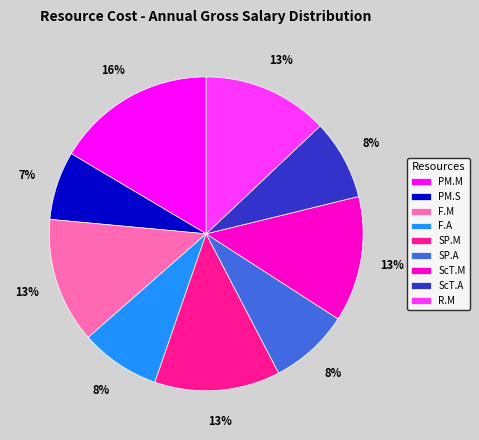

Is the sum of PM.S and R.M greater than half?

No